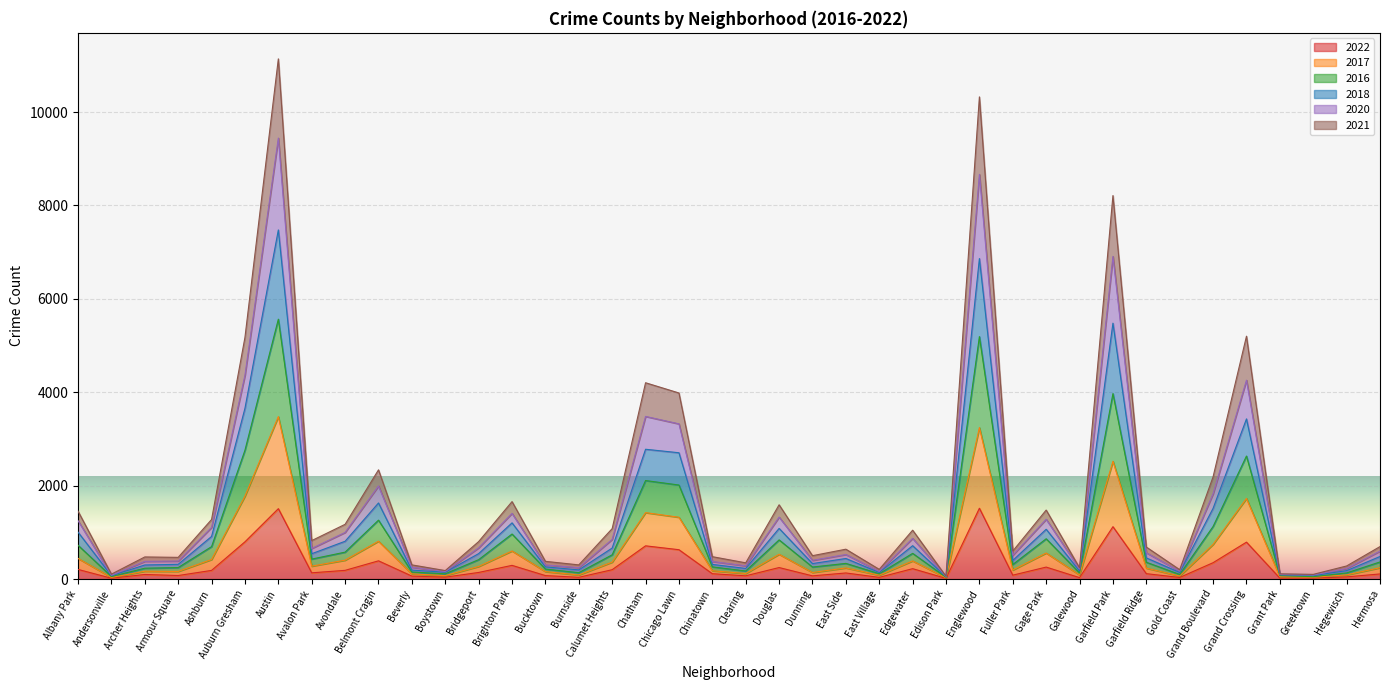

How many data points in 2016 are above 366?

19